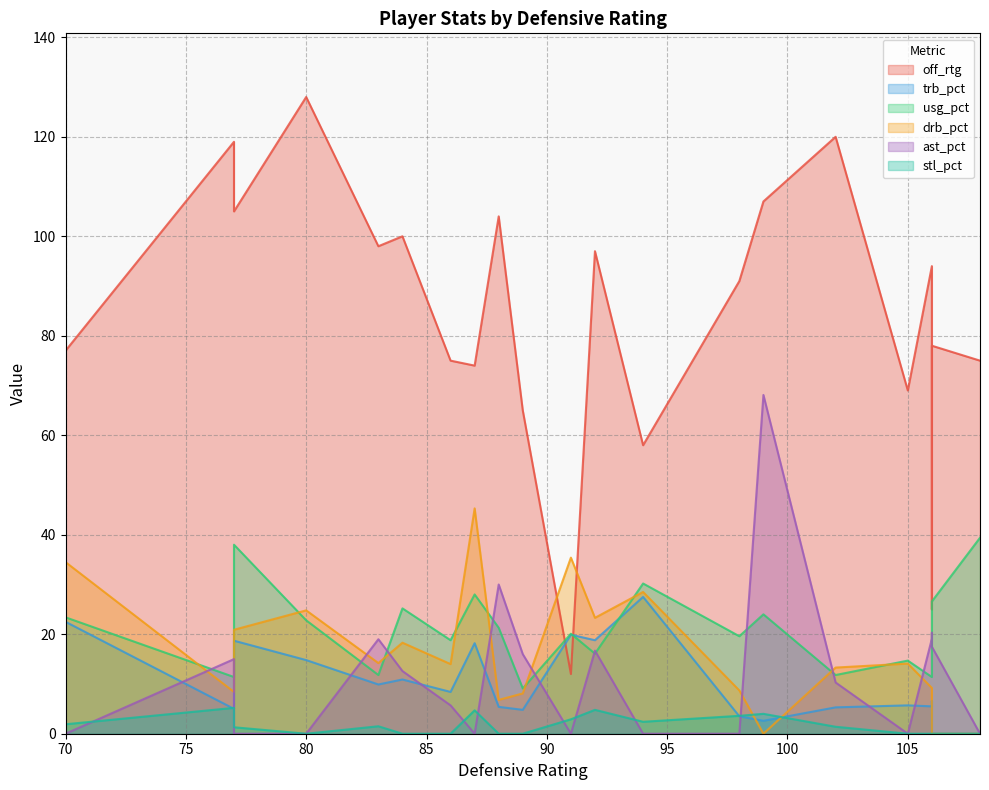

What is the approximate value of off_rtg at 94?

58.0